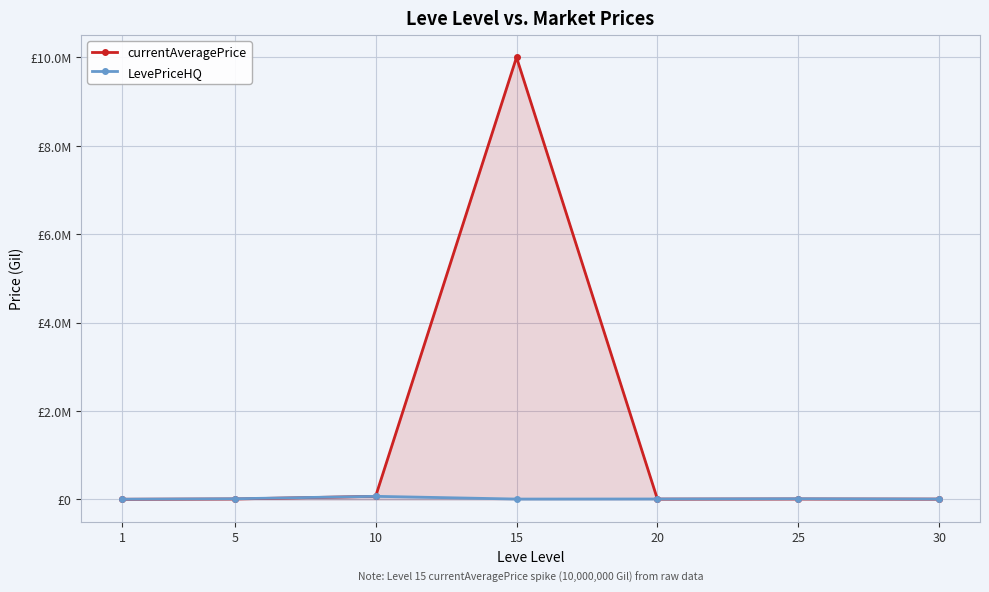

True or false: LevePriceHQ and currentAveragePrice intersect in this chart.

True